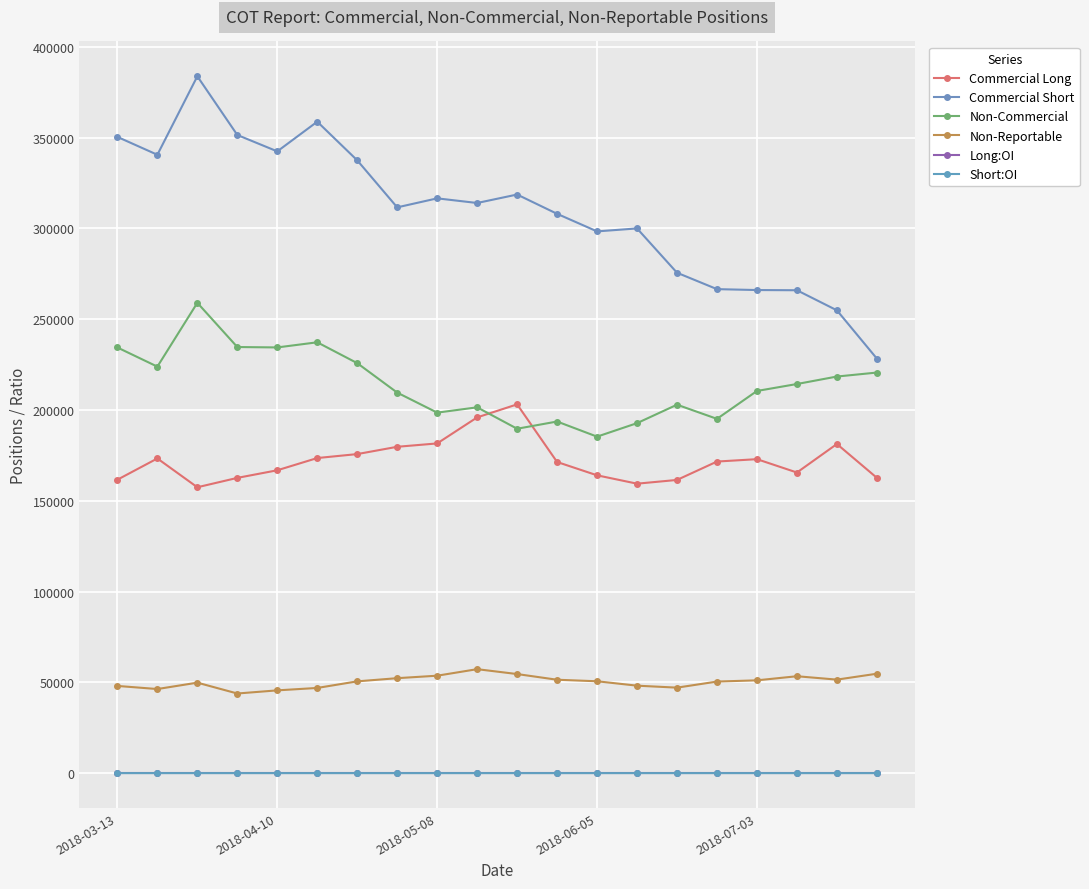

What is the value of the Commercial Short point at the 4th from the left?

351473.0